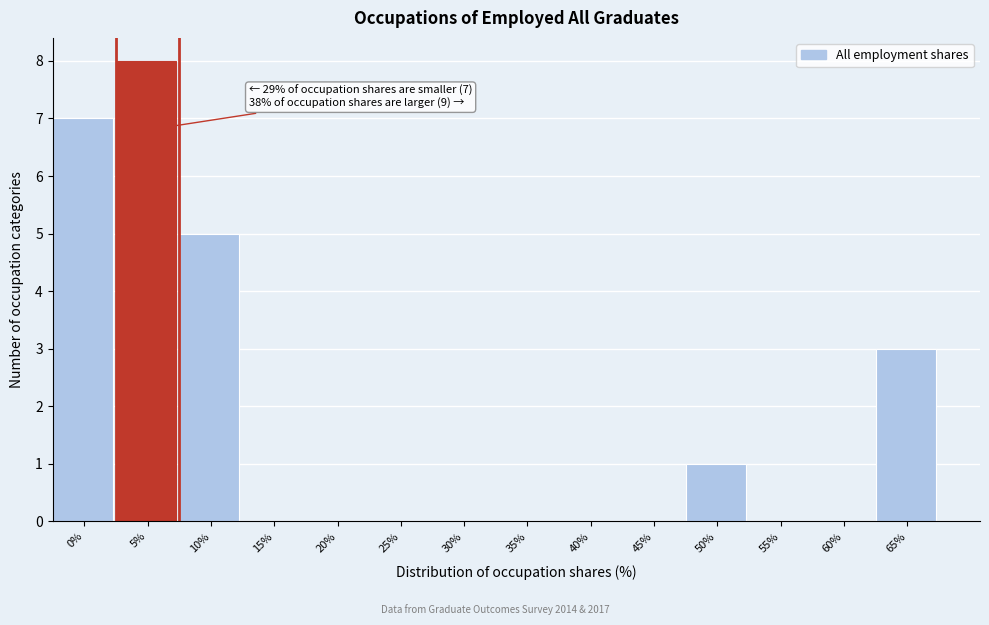

The chart shows a value of 3 at 65%. True or false?

True